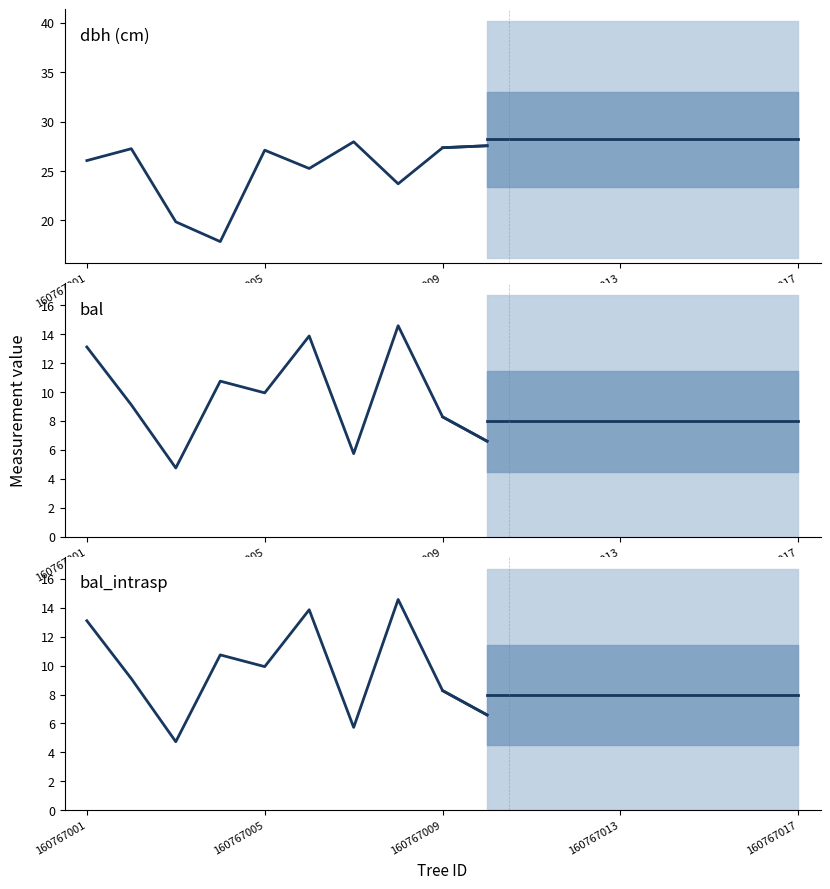

Which has a higher value, 9 or 8?

9